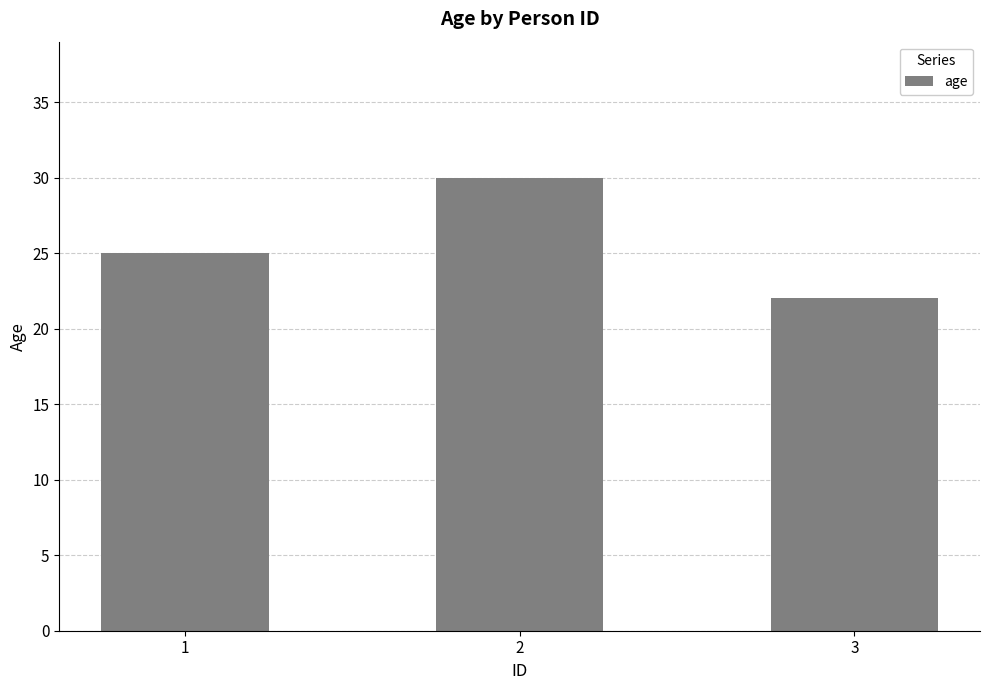

What is the change in value from 1 to 2?

+5